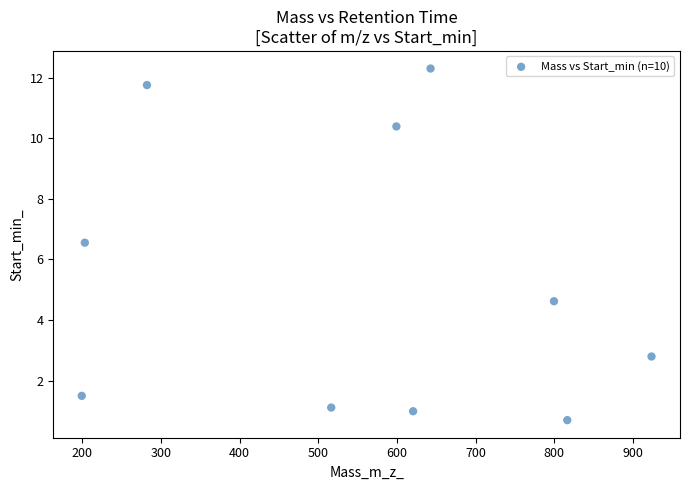

What is the range of Y values (max minus min)?

11.6